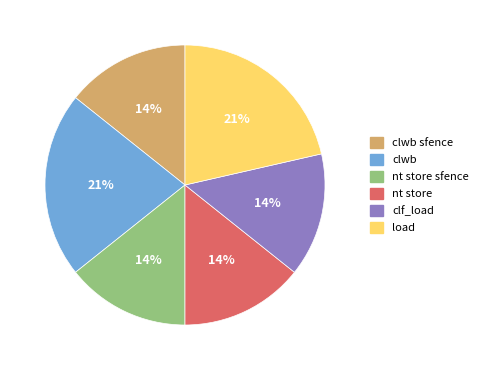

Is there a majority slice in this chart?

No